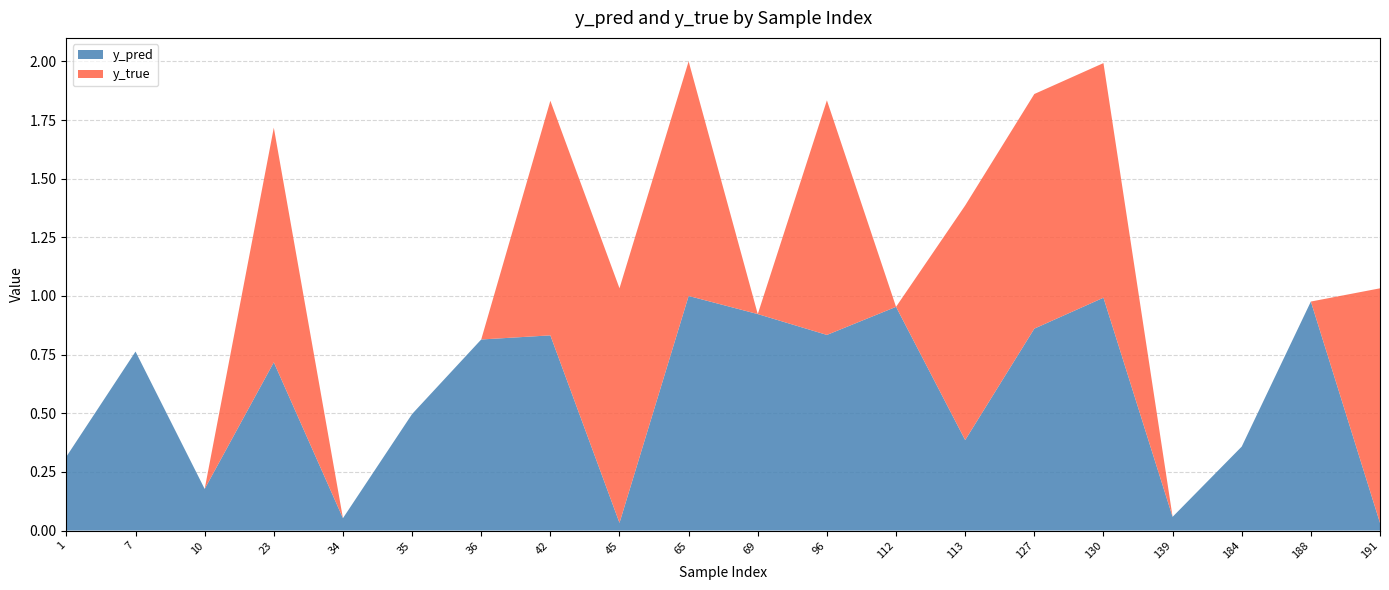

Reading left to right, what are all the values shown in this chart?

y_pred: 0.3	0.8	0.2	0.7	0.1	0.5	0.8	0.8	0.0	1.0	0.9	0.8	1.0	0.4	0.9	1.0	0.1	0.4	1.0	0.0
y_true: 0.0	0.0	0.0	1.0	0.0	0.0	0.0	1.0	1.0	1.0	0.0	1.0	0.0	1.0	1.0	1.0	0.0	0.0	0.0	1.0